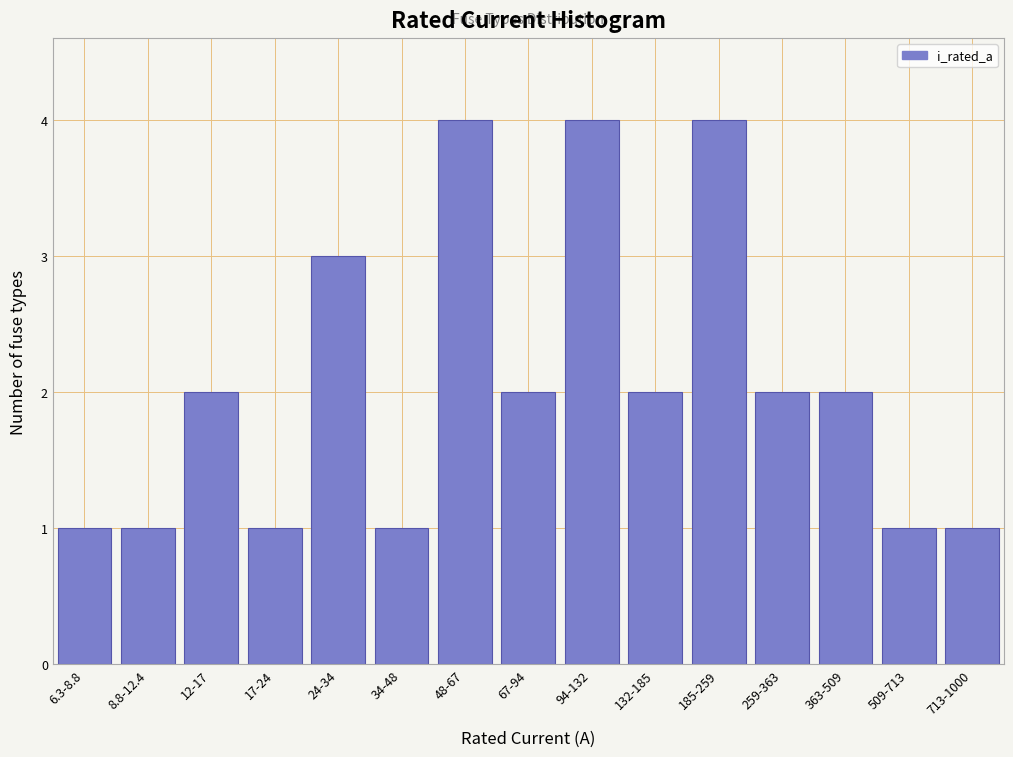

Reading left to right, what are all the values shown in this chart?

1	1	2	1	3	1	4	2	4	2	4	2	2	1	1